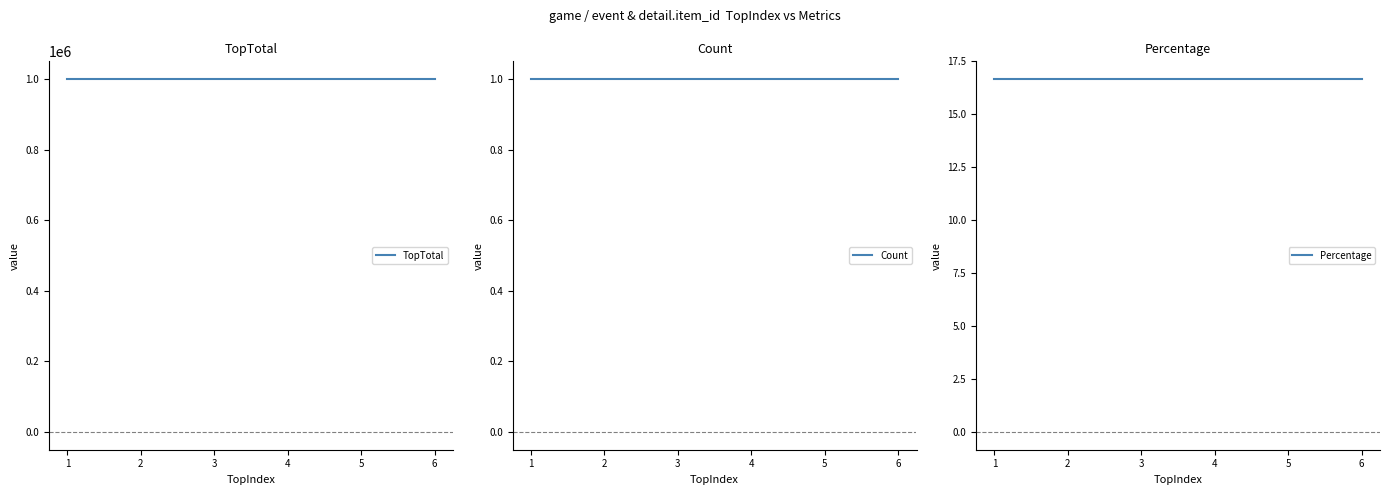

The value of Count at 3 is 1.0. True or false?

True